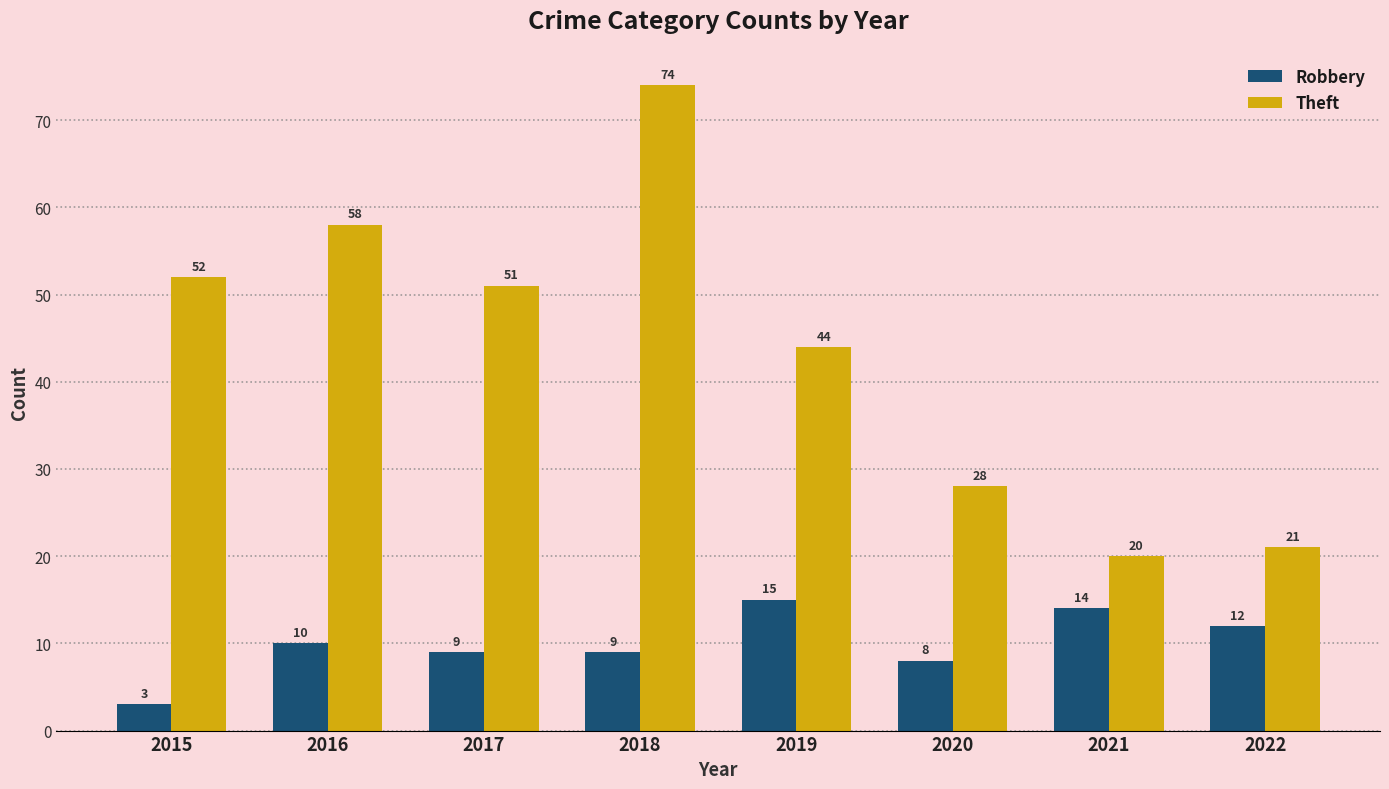

True or false: Theft has a value of 102 at 2016.

False